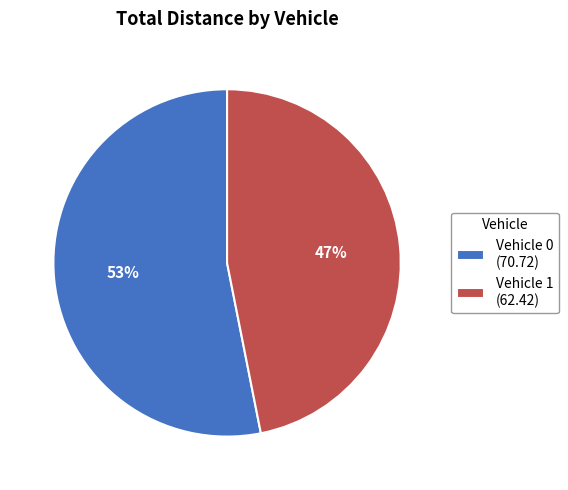

Between Vehicle 1 (62.42) and Vehicle 0 (70.72), which is larger?

Vehicle 0 (70.72)